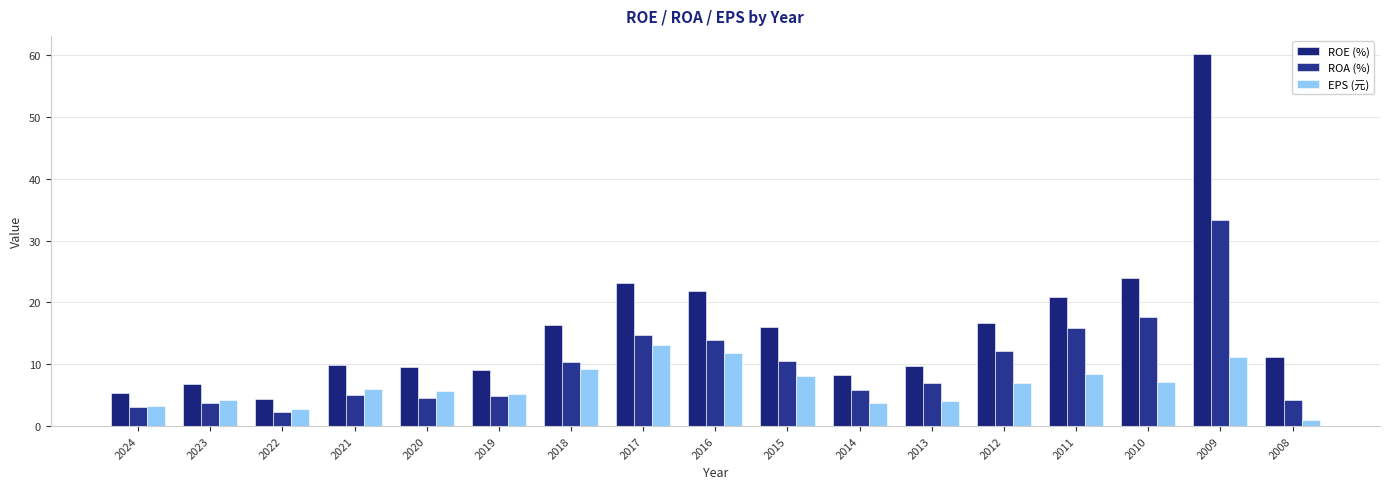

How many bars are there in each group?

3